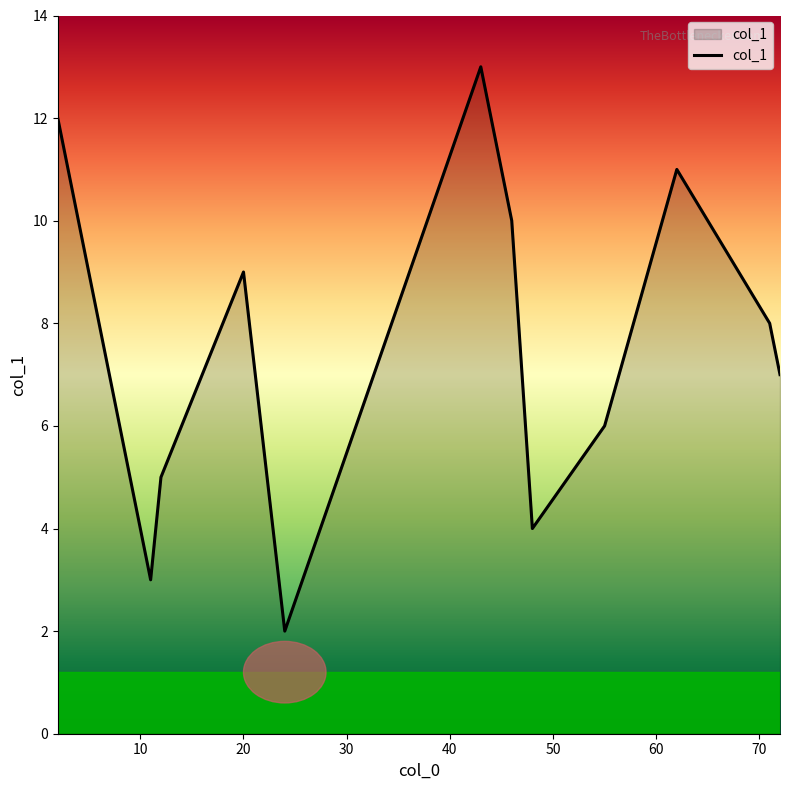

What is the maximum value shown in the chart?

13